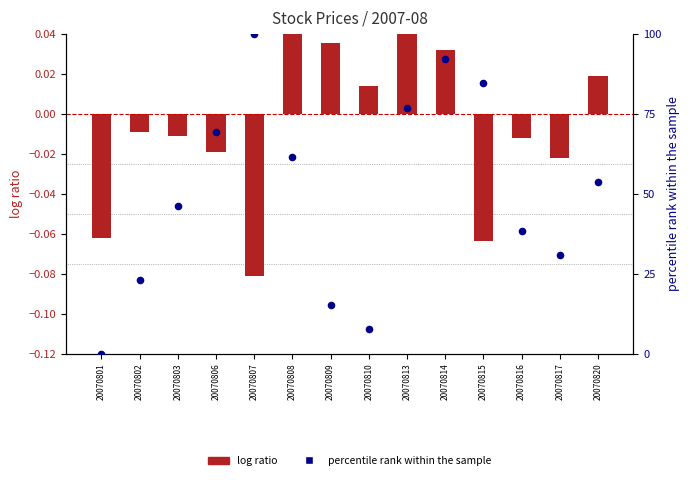

What is the total value across all series at 20070801?

-0.1